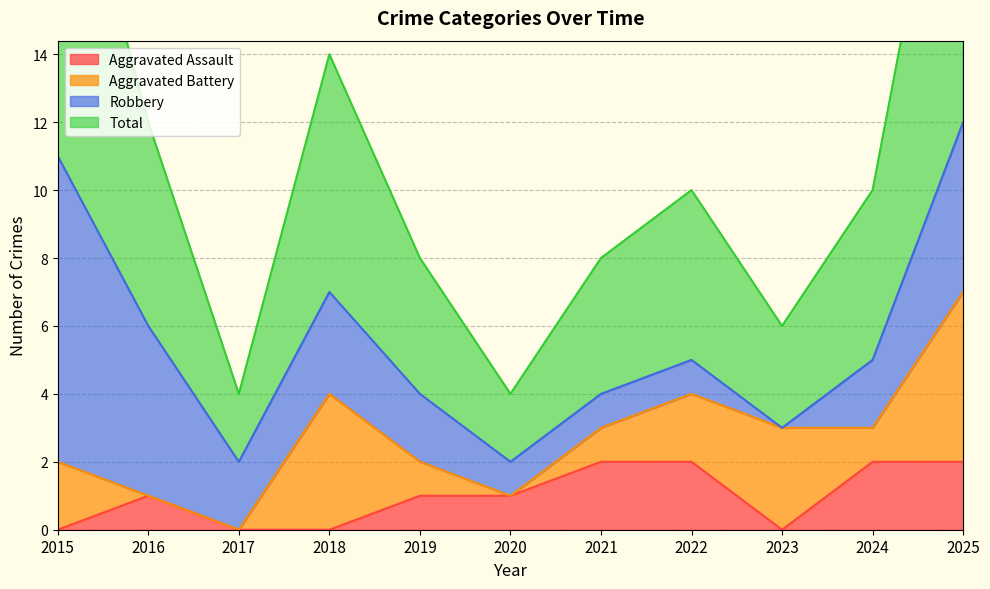

The value of Aggravated Assault at 2018 is -1. True or false?

False